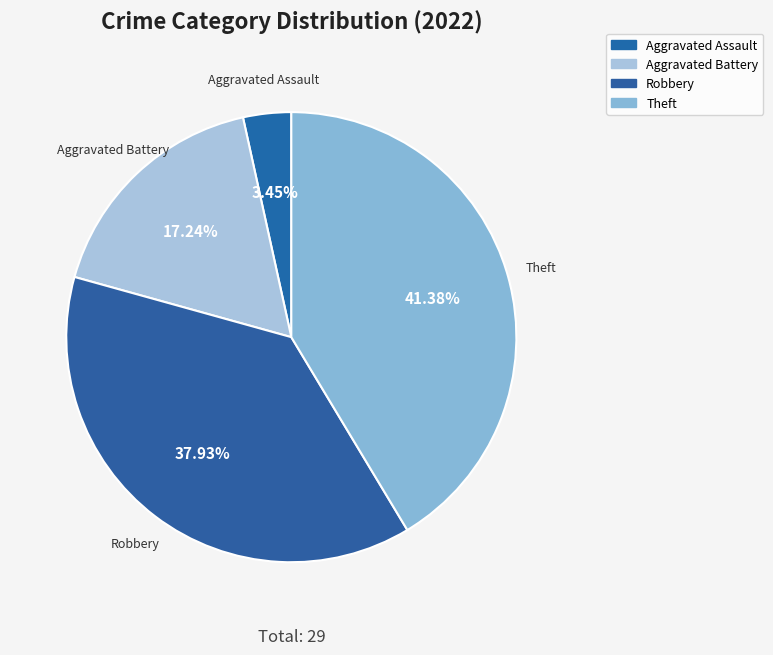

How many segments does this pie chart have?

4